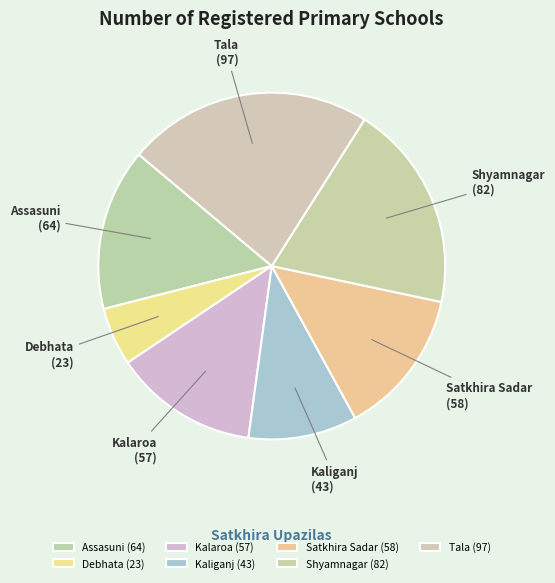

The Satkhira Sadar slice represents 8% of the pie. True or false?

False